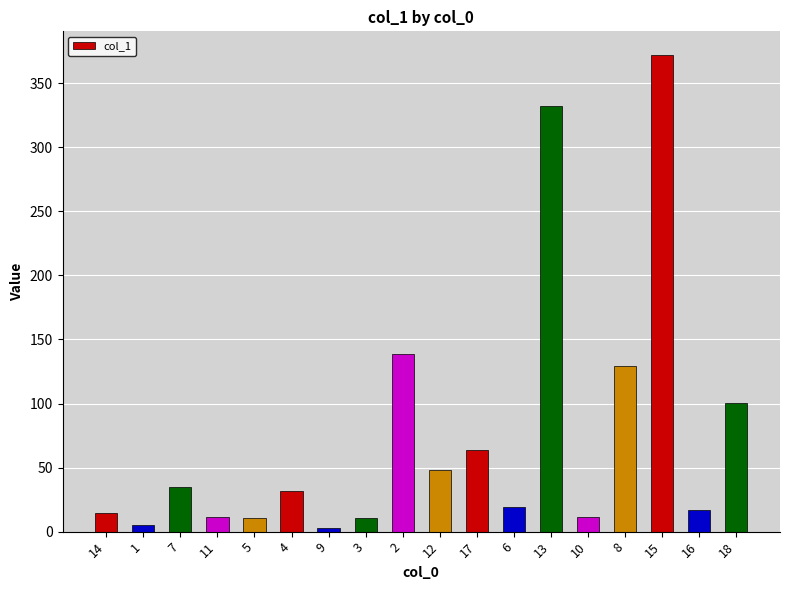

What is the minimum value shown in the chart?

2.5